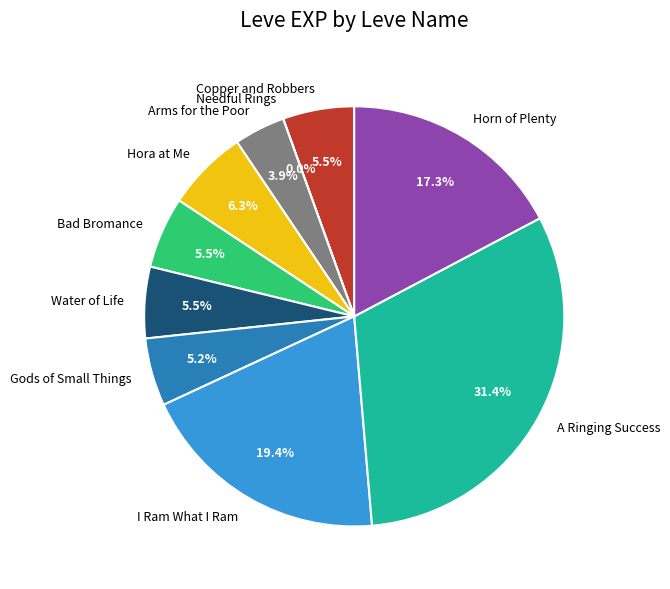

Does any single category account for the majority?

No